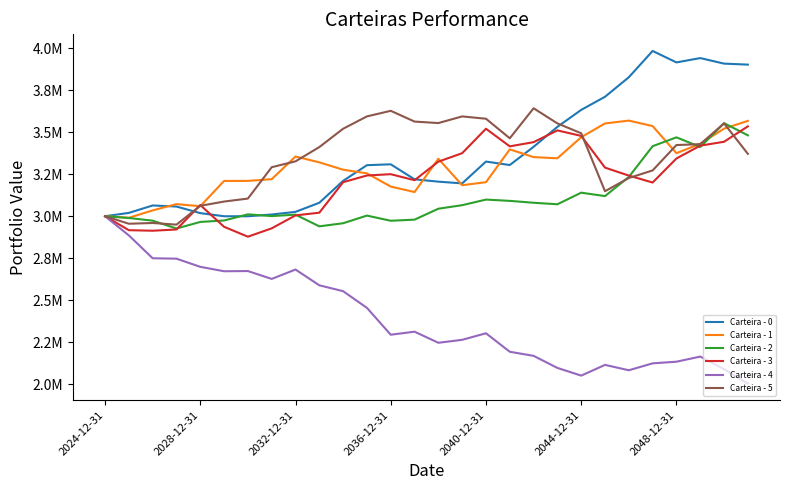

Does the chart have visible grid lines?

No